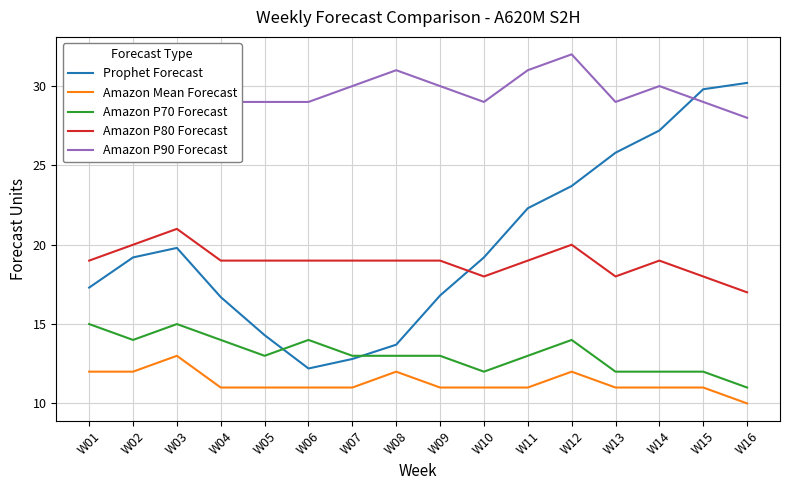

True or false: Amazon P80 Forecast has a value of 29.5 at W14.

False